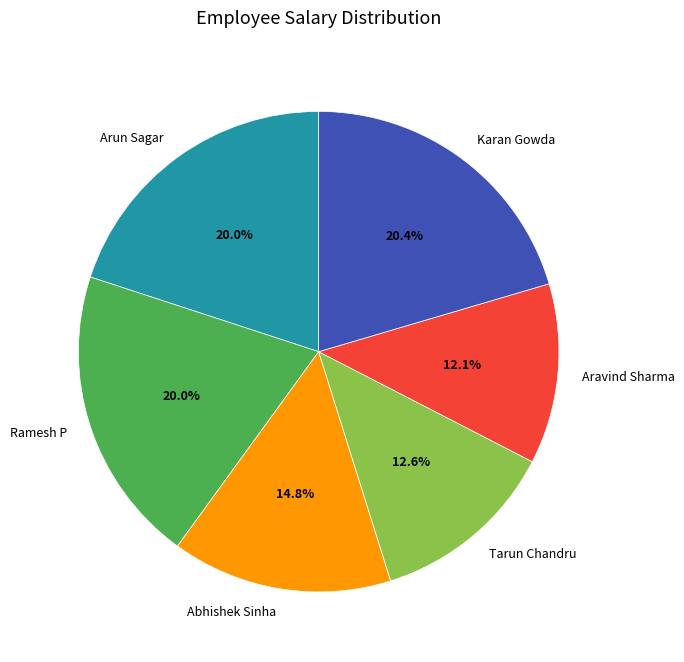

Combined, do Karan Gowda and Aravind Sharma account for over 50%?

No